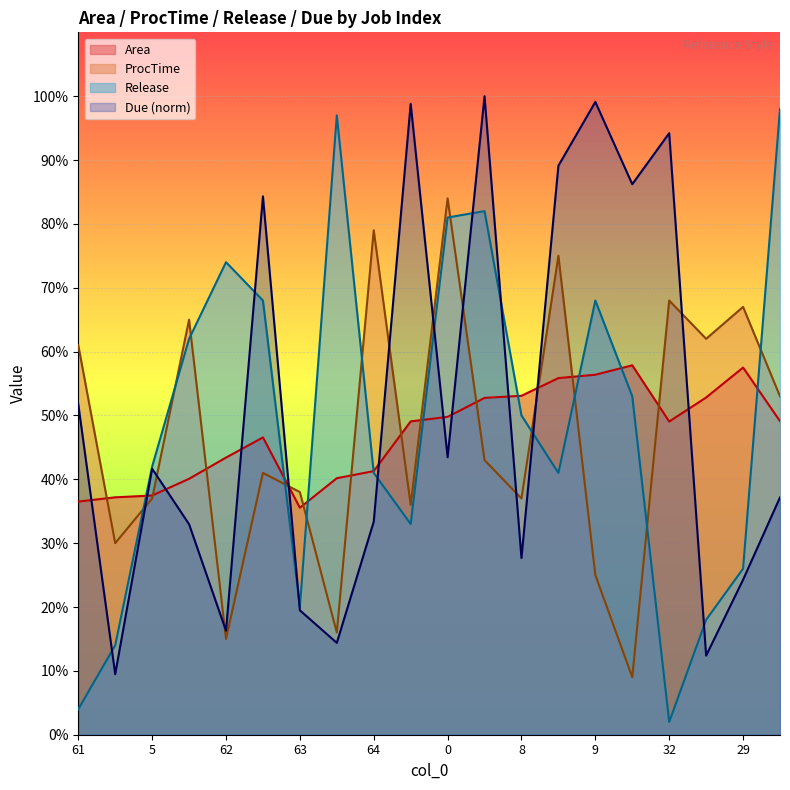

Does the chart display data point markers on the line(s)?

No